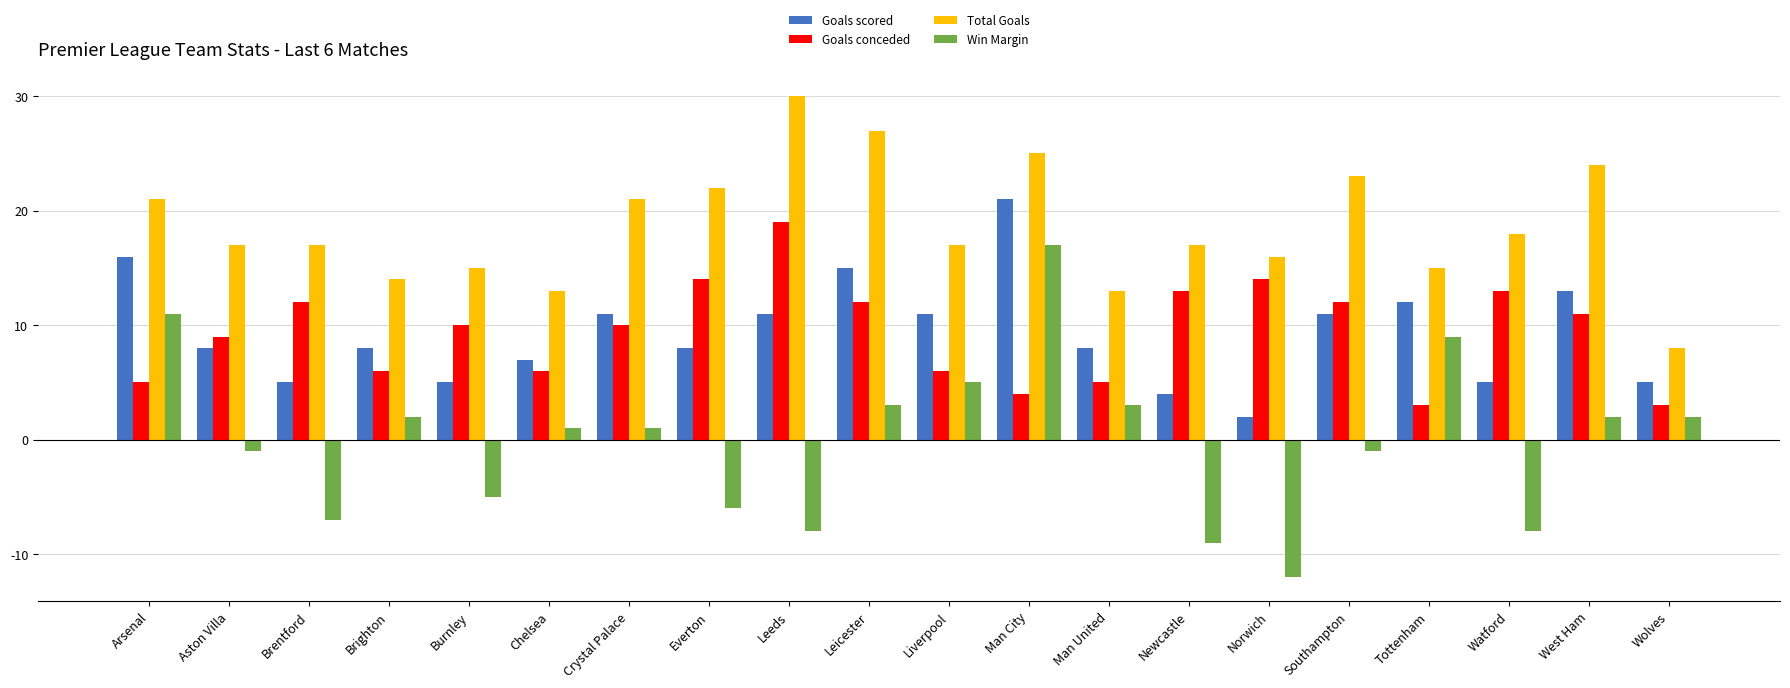

Rank the series at Chelsea from lowest to highest value.

Win Margin, Goals conceded, Goals scored, Total Goals